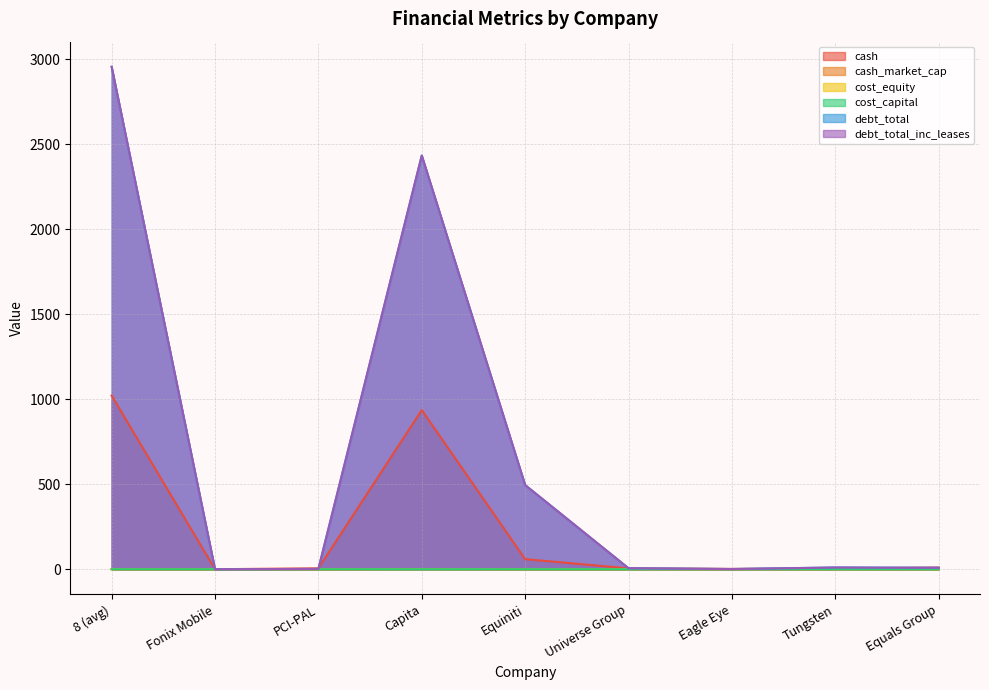

Which label corresponds to the largest value in the chart?

8 (avg)